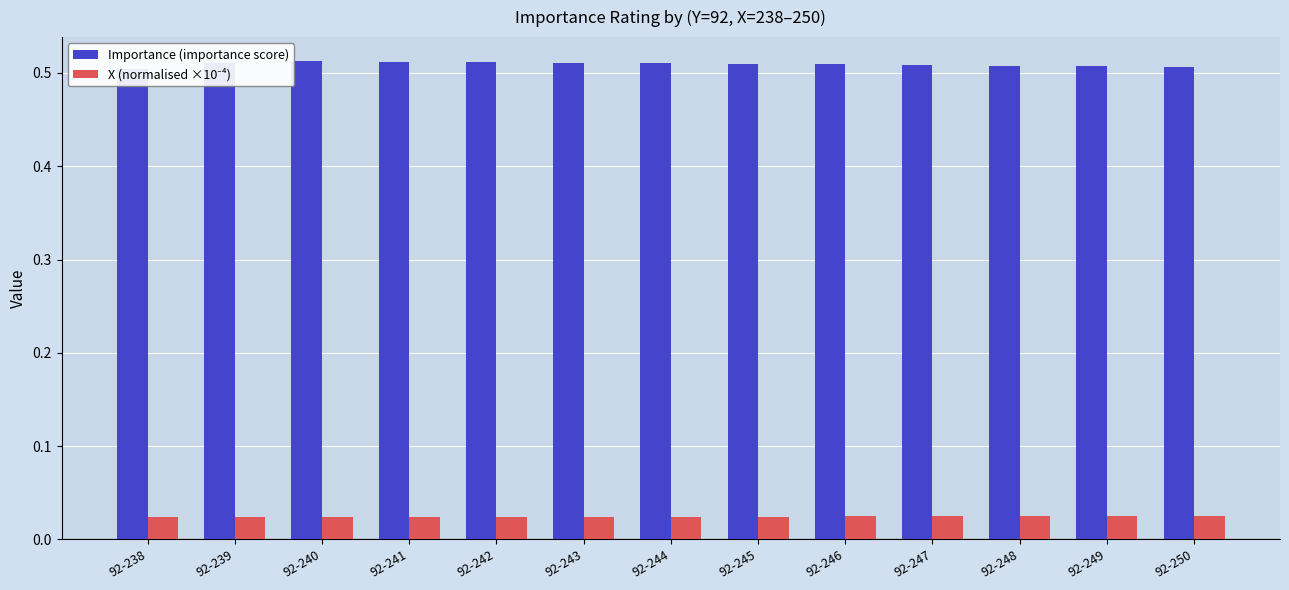

What is the total value across all series at 92-240?

0.5